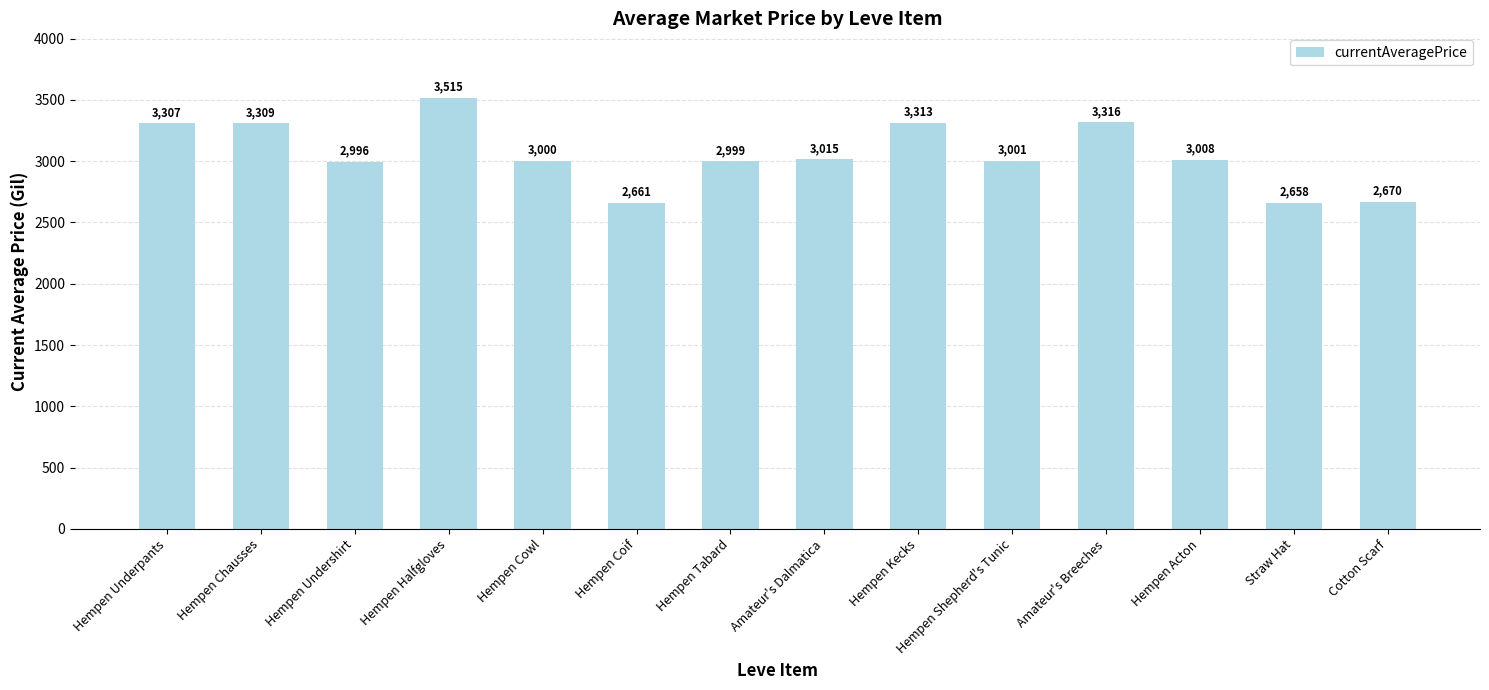

The value at Hempen Cowl is 768. True or false?

False